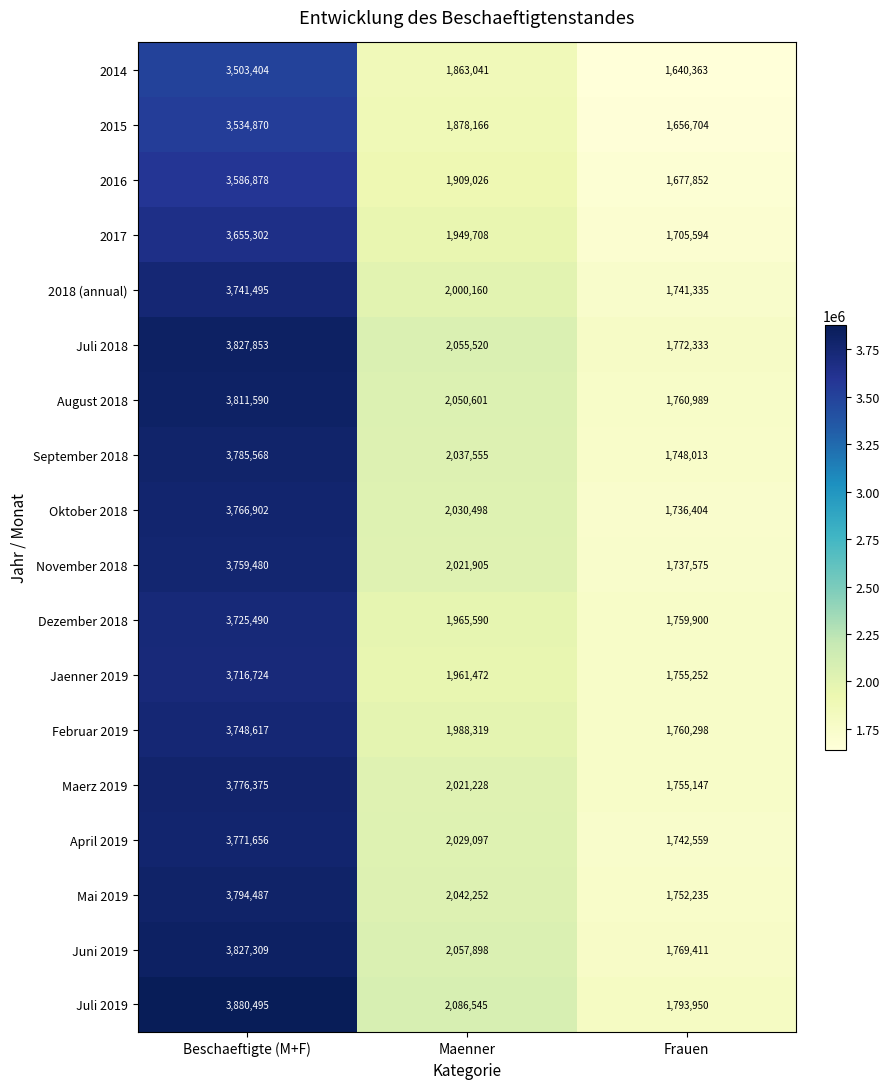

What is the average value of the September 2018 series?

2523712